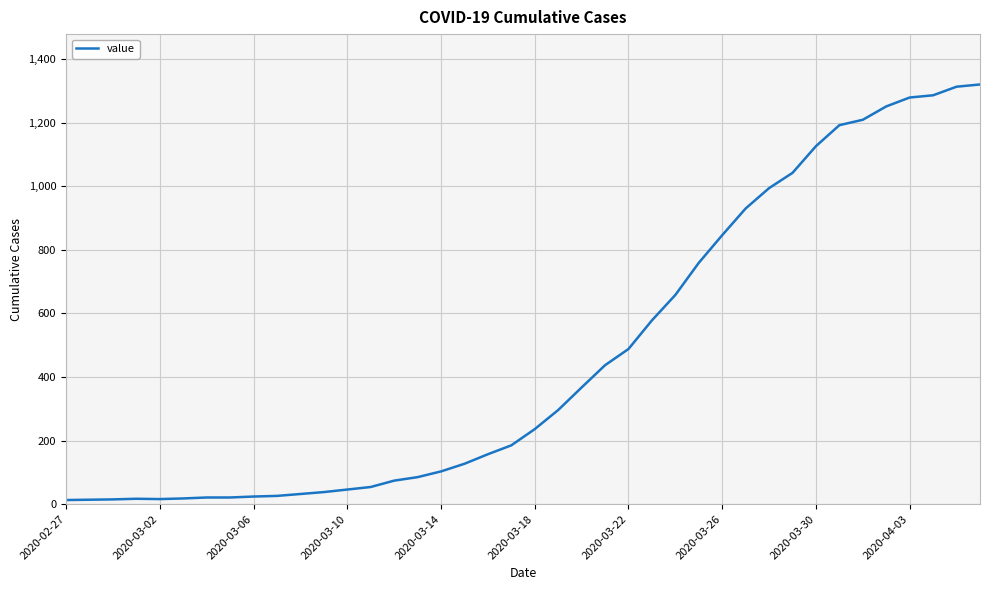

How many lines are shown in the chart?

1